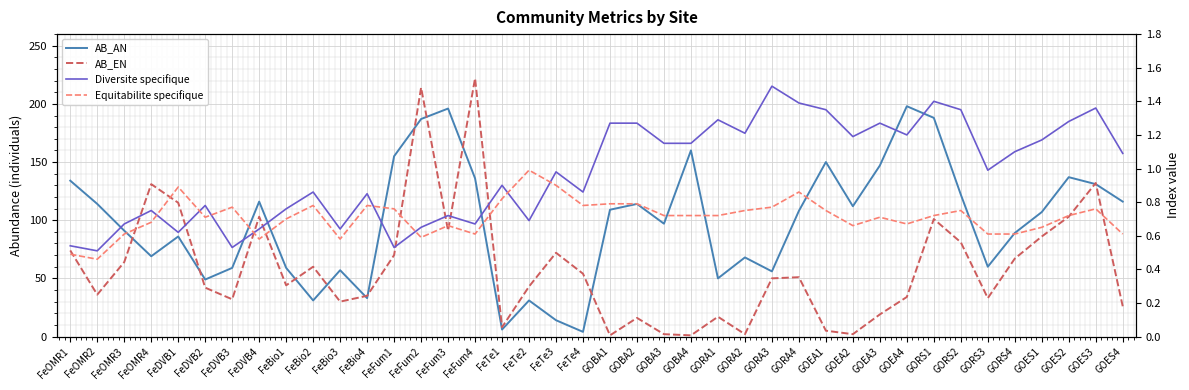

At which category does AB_AN reach its first local peak?

FeDVB1